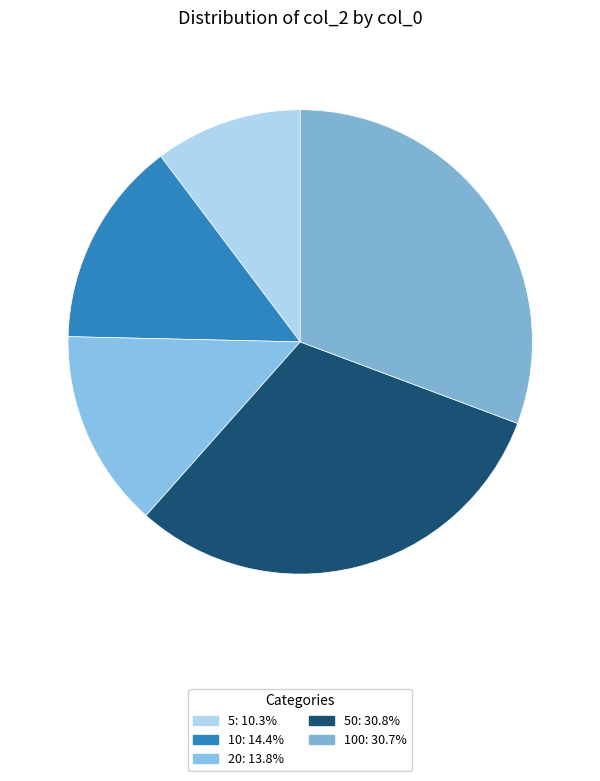

How many segments does this pie chart have?

5